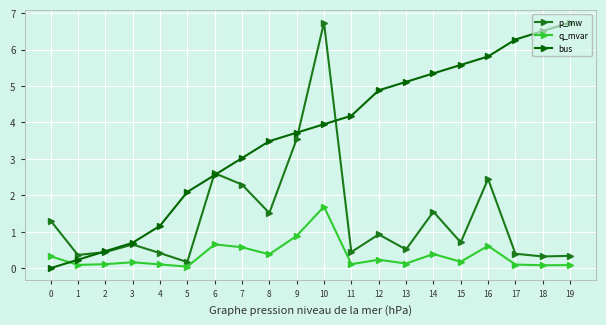

Rank the series by their average value, from highest to lowest.

bus, p_mw, q_mvar